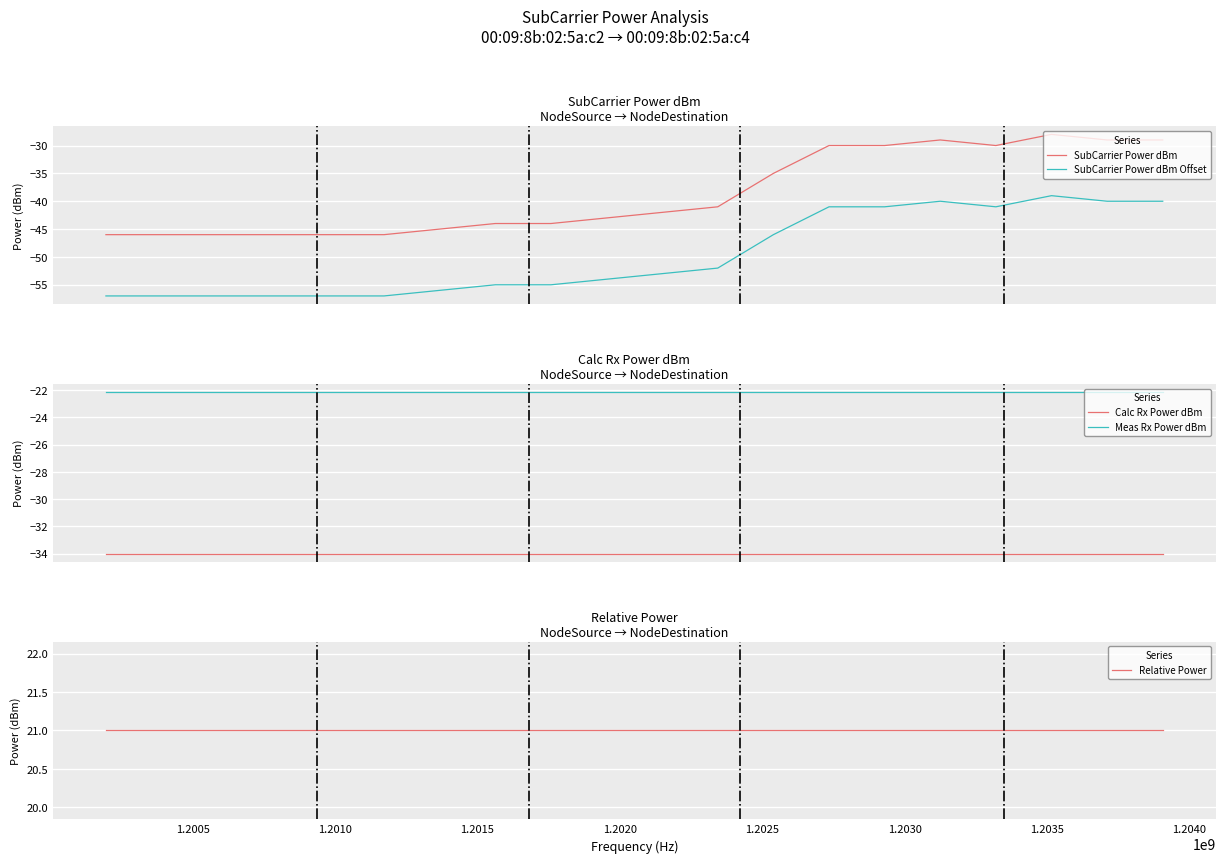

True or false: SubCarrier Power dBm and SubCarrier Power dBm Offset cross at least once.

False